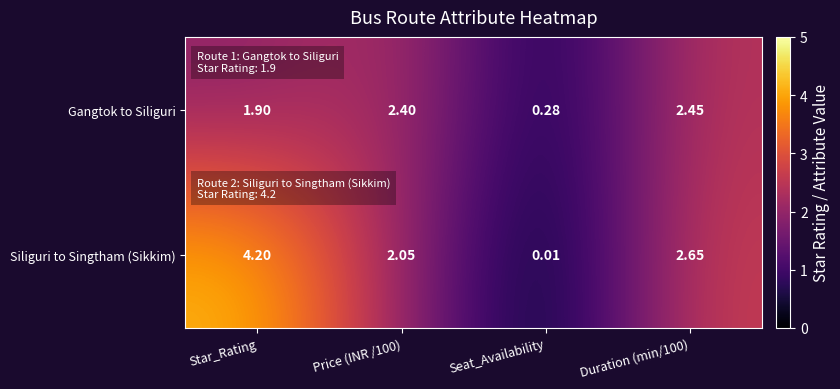

Which series has the largest total across all categories?

Siliguri to Singtham (Sikkim)